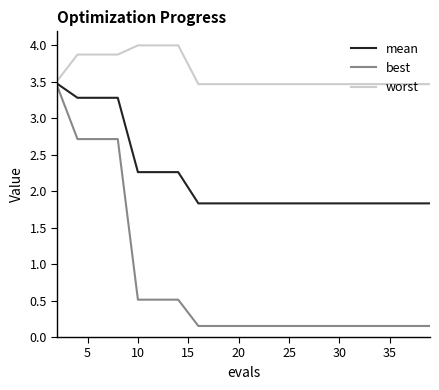

What is the greatest value displayed?

4.0